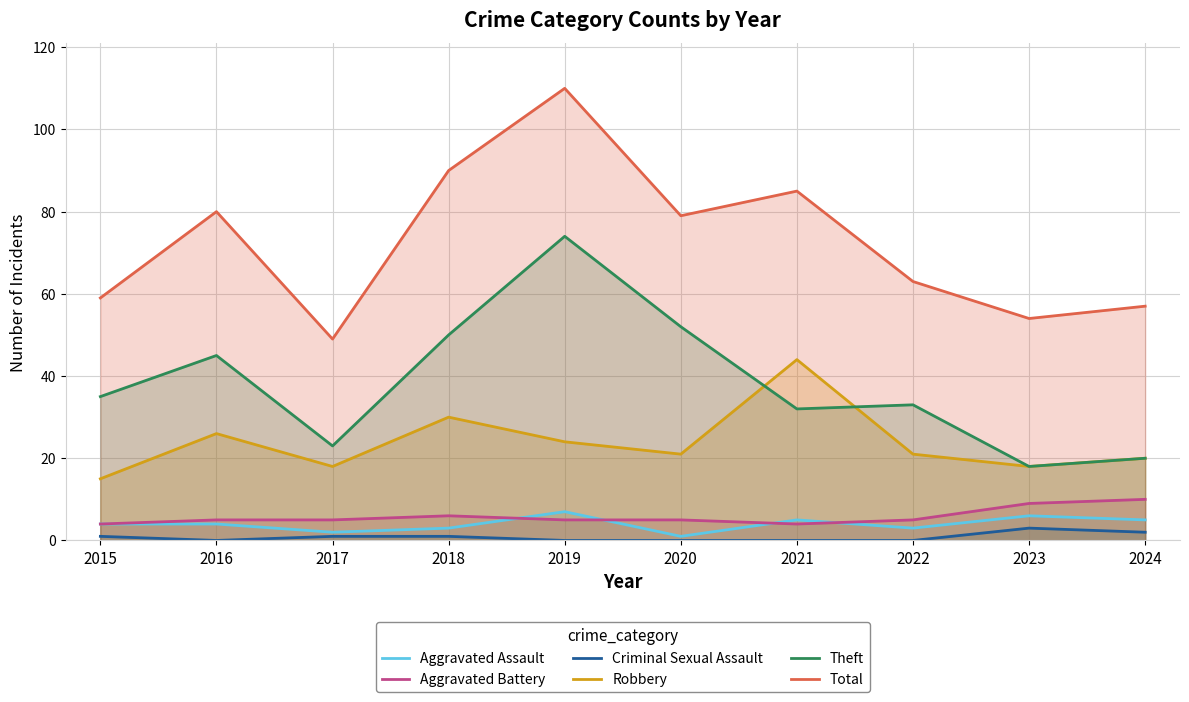

How many distinct data groups are displayed?

6